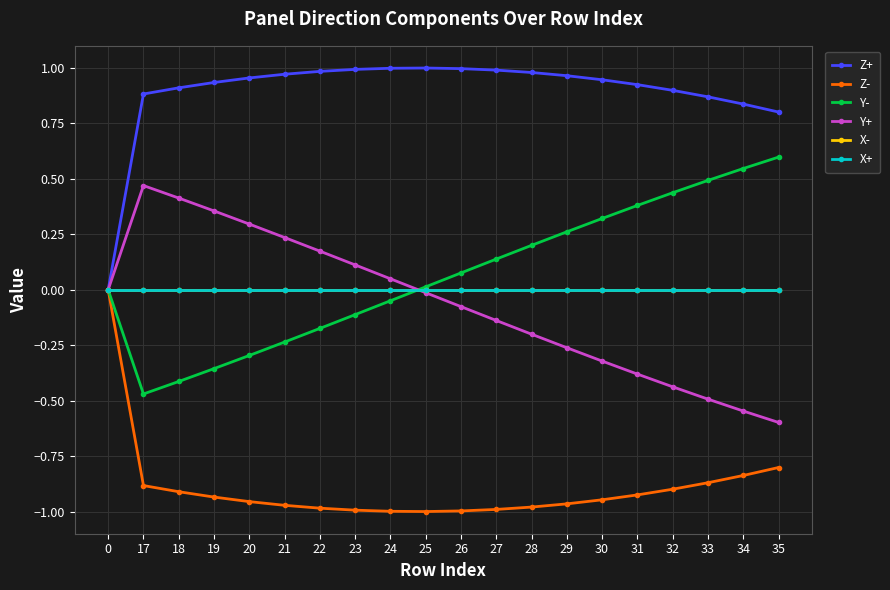

Does the chart have visible grid lines?

Yes